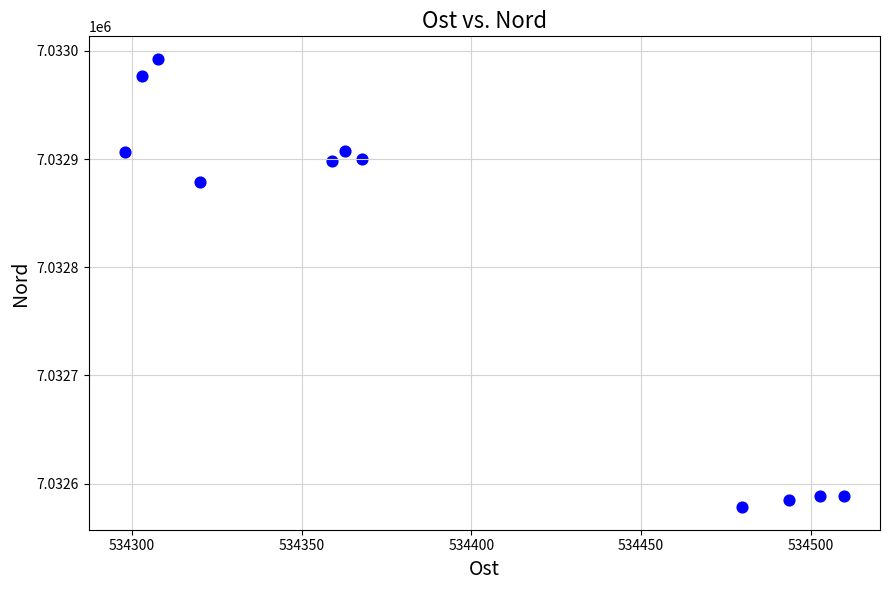

What is the range of X values (max minus min)?

212.0